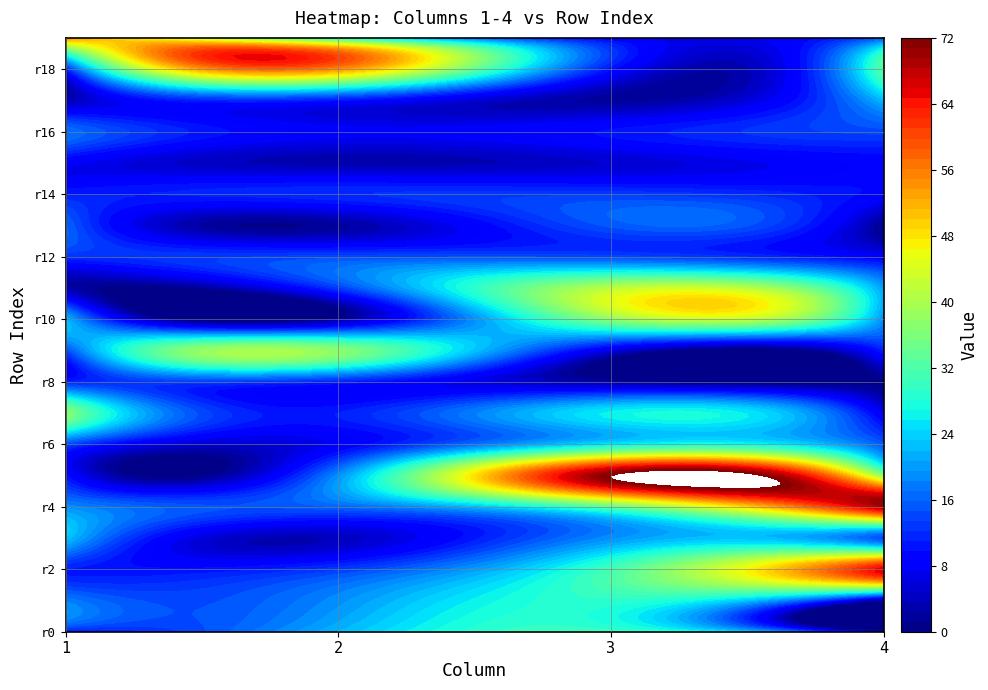

What is the spread (max minus min) of values at 15?

6